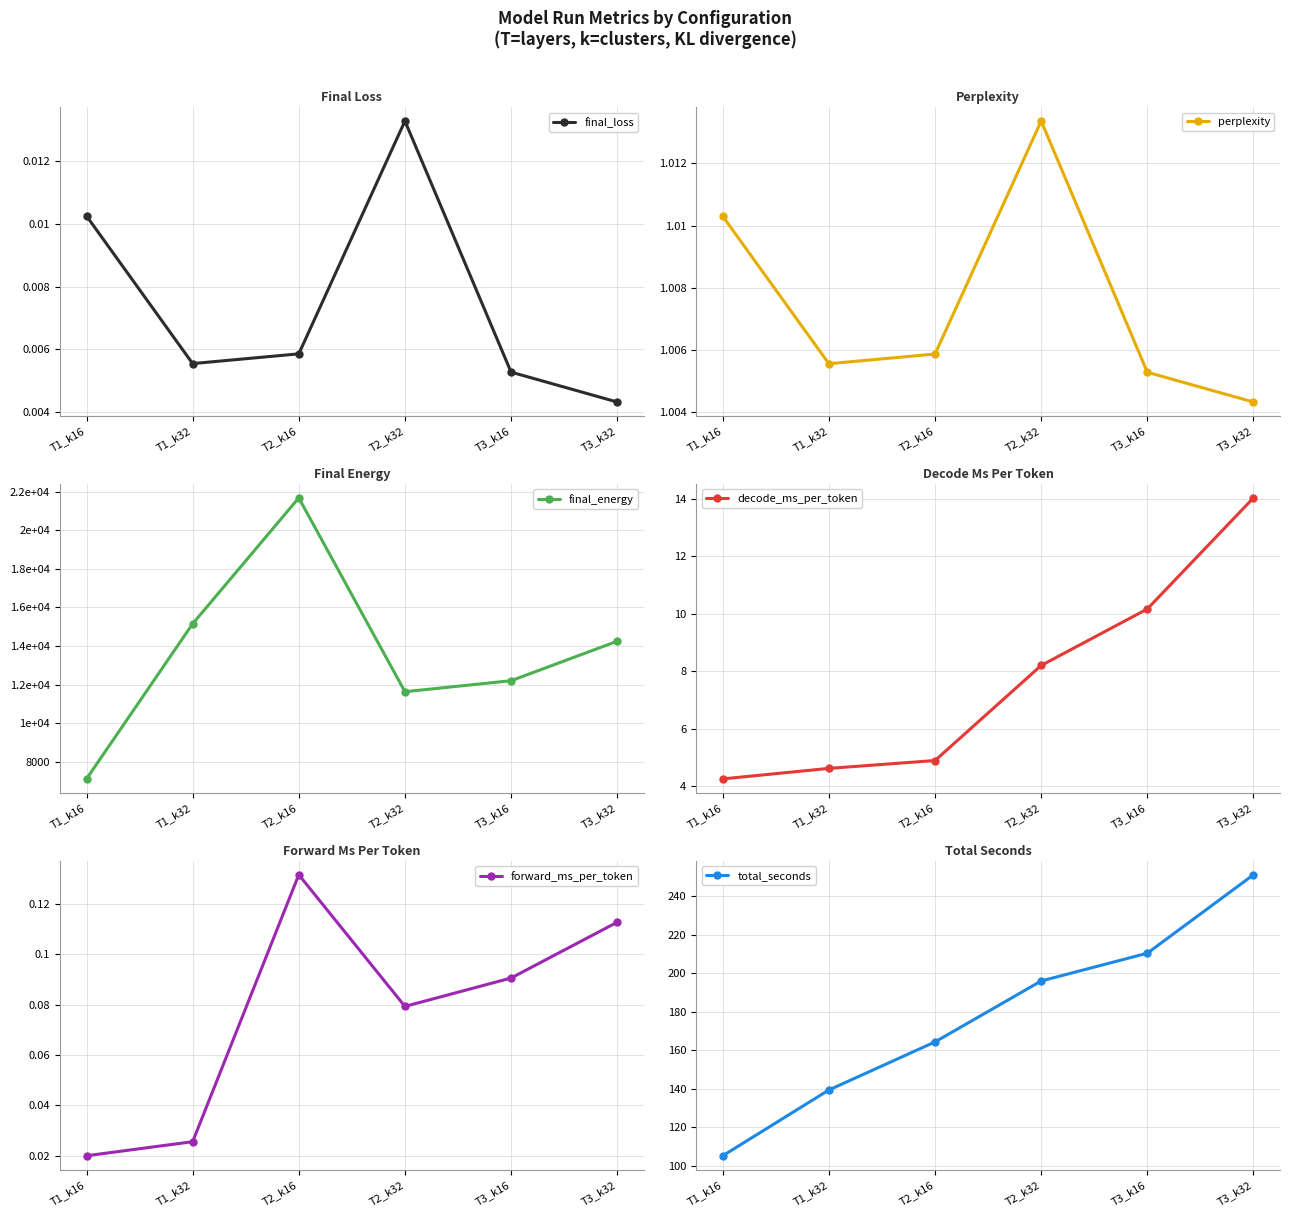

True or false: forward_ms_per_token and decode_ms_per_token cross at least once.

False